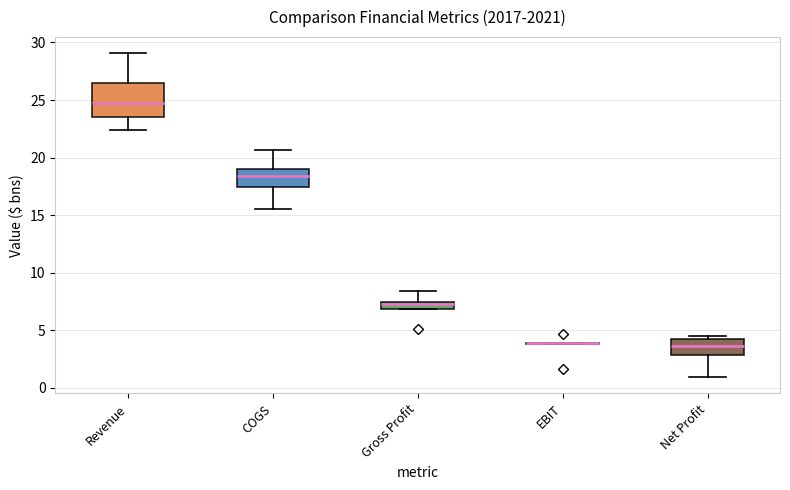

Where does the upper whisker of the box for COGS end on the y-axis? The values are not printed on the chart, so give them approximately, as read against the axis.

20.5